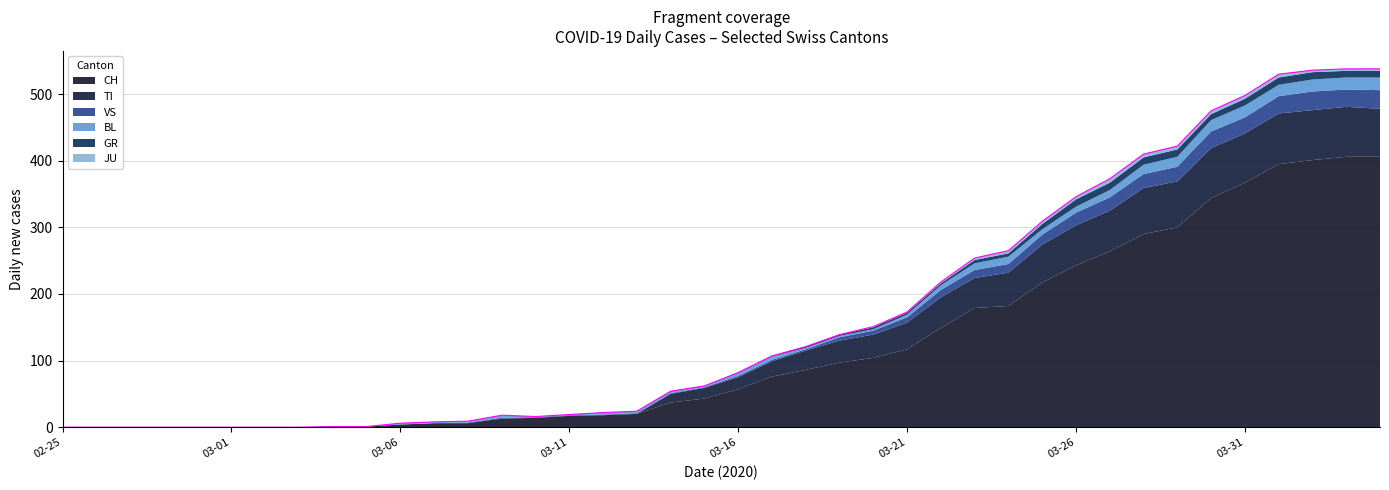

True or false: CH and GR cross at least once.

False